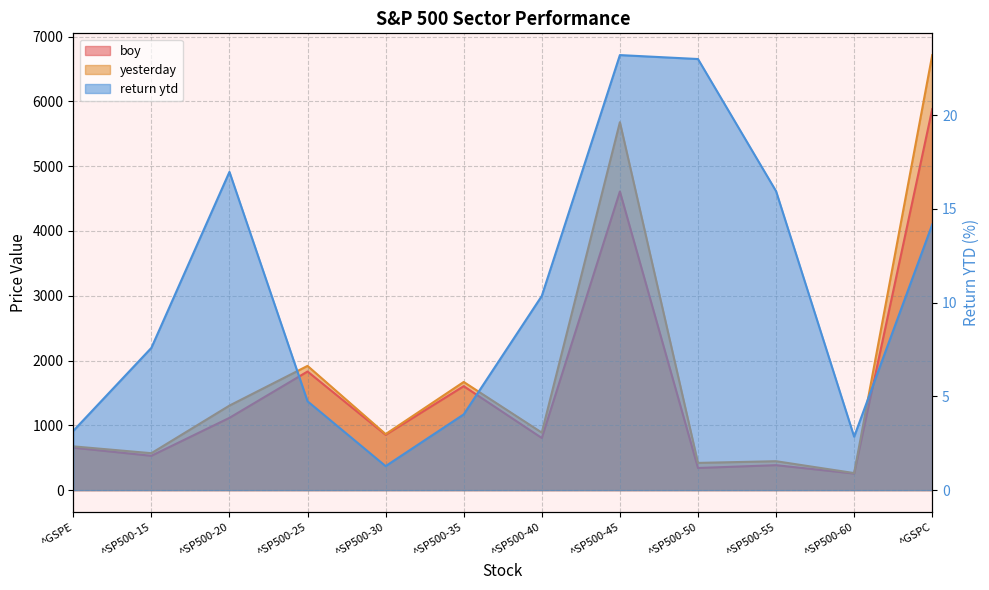

How many data points in boy are less than 853?

6